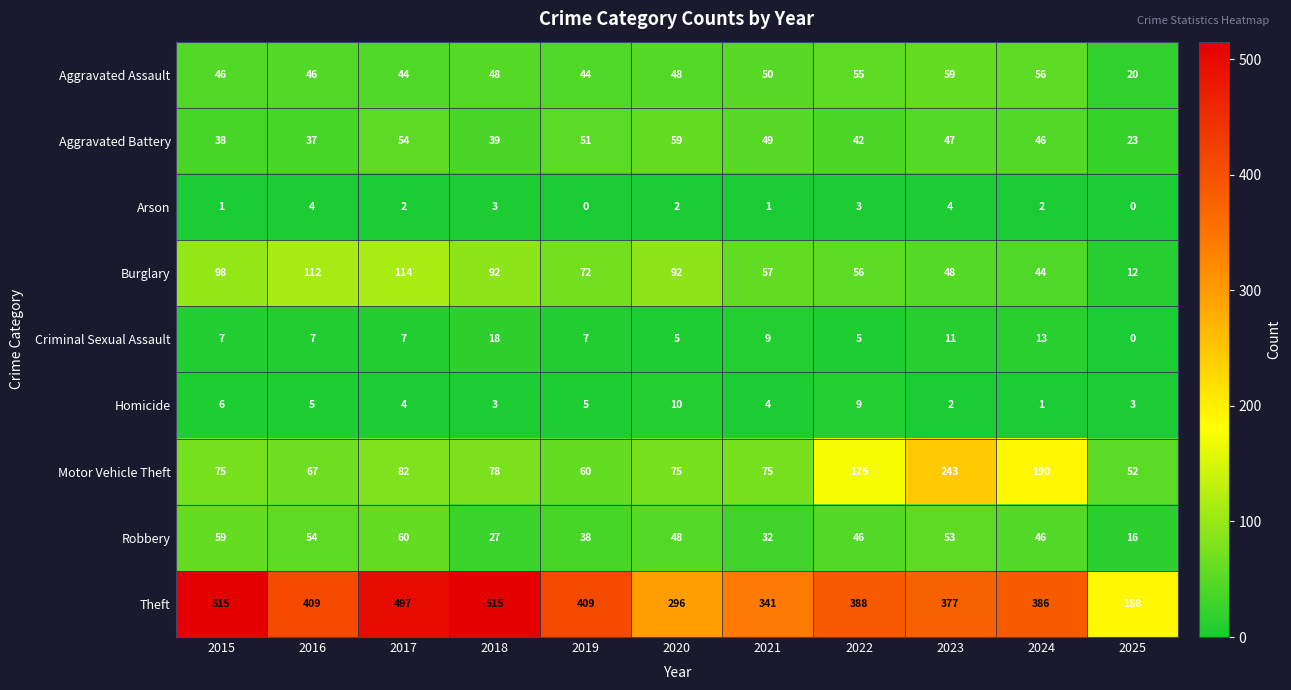

What is the spread (max minus min) of values at 2018?

512